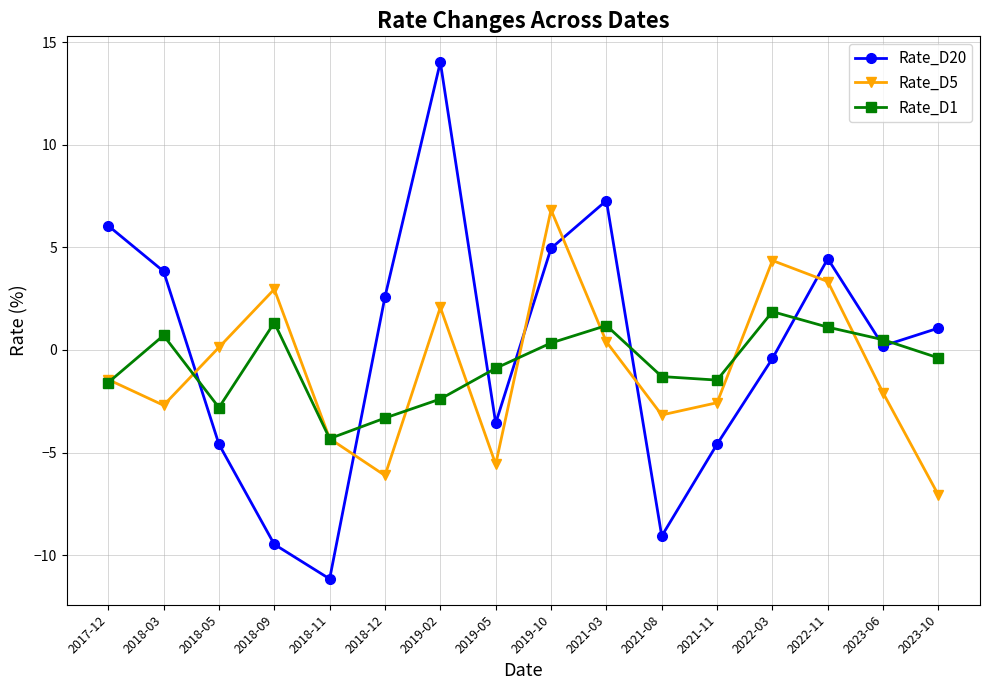

What is the difference between the Rate_D20 values at 2021-08 and 2023-06?

9.3